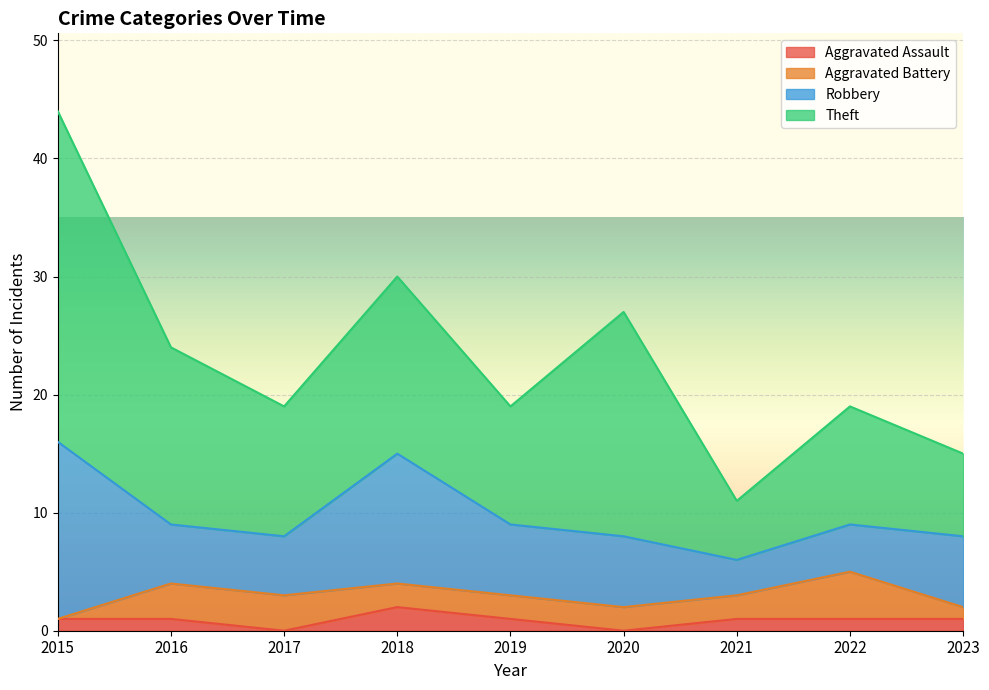

Where is Aggravated Battery nearest to the value 2?

2018